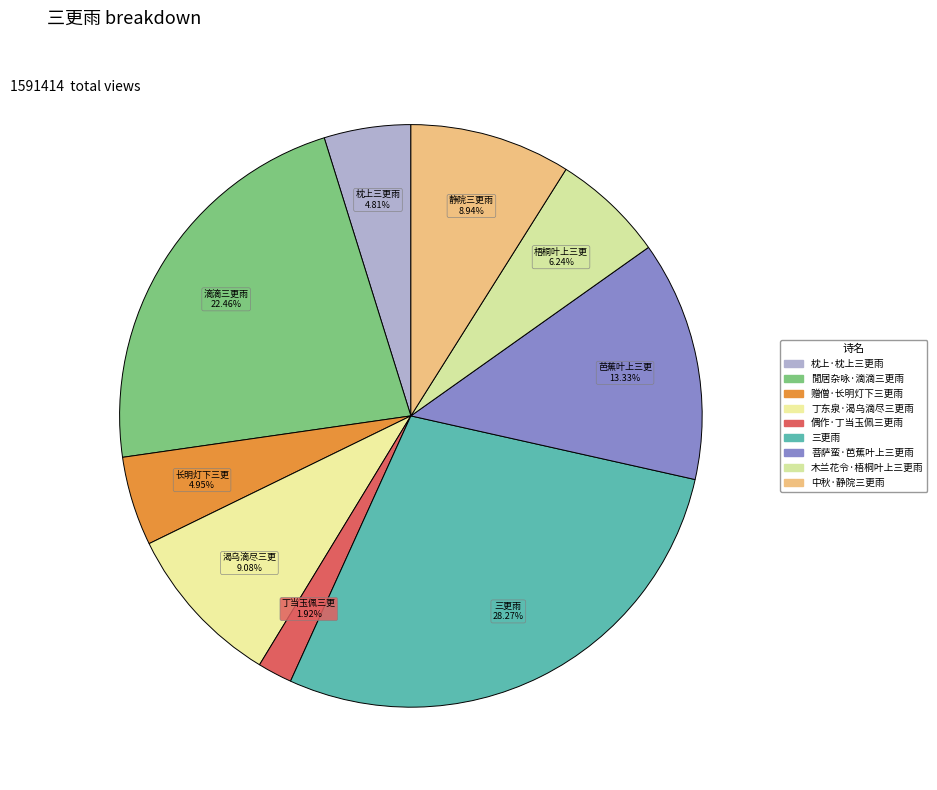

Does any single category account for the majority?

No